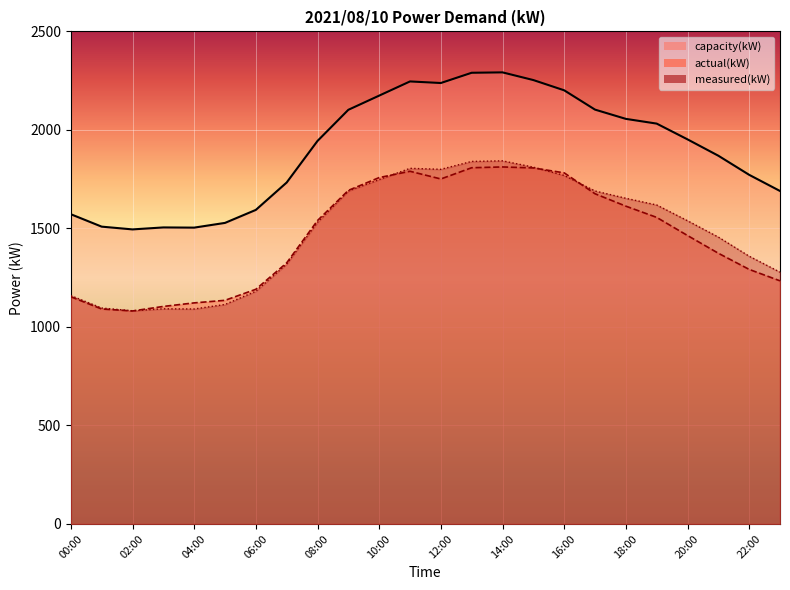

In capacity(kW), how many points are higher than both neighbors (excluding endpoints)?

3